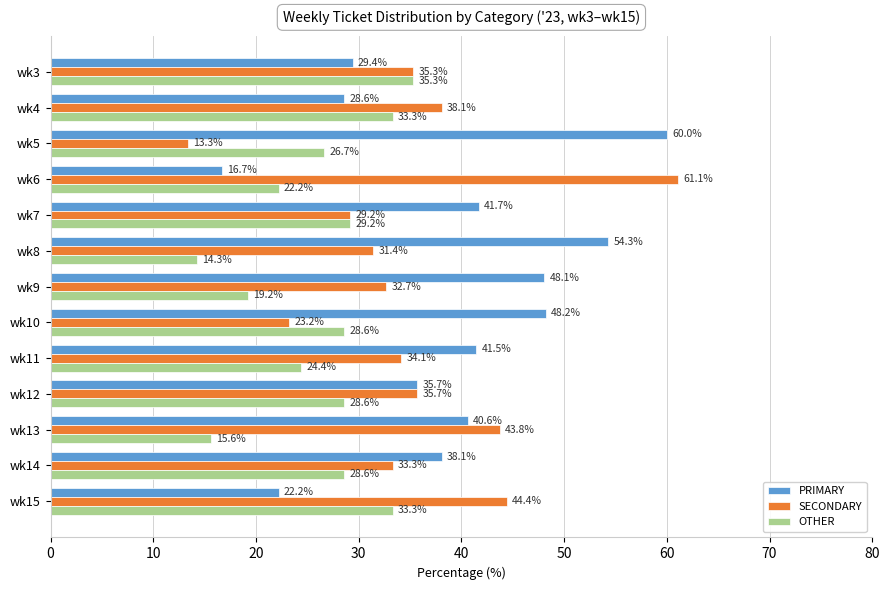

What is the difference between the second highest and minimum values in the PRIMARY series?

37.6